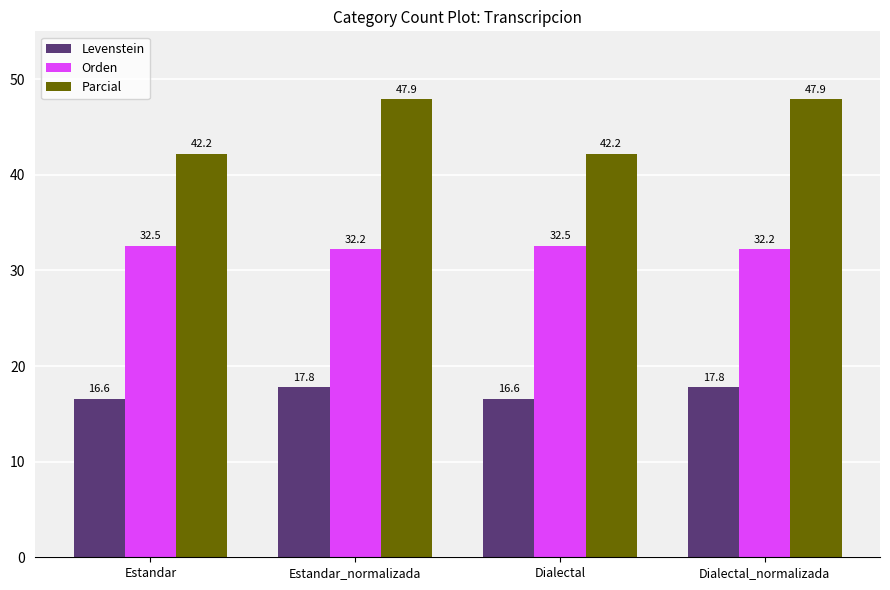

Is the value of Levenstein at Dialectal greater than the value of Orden at Dialectal?

No